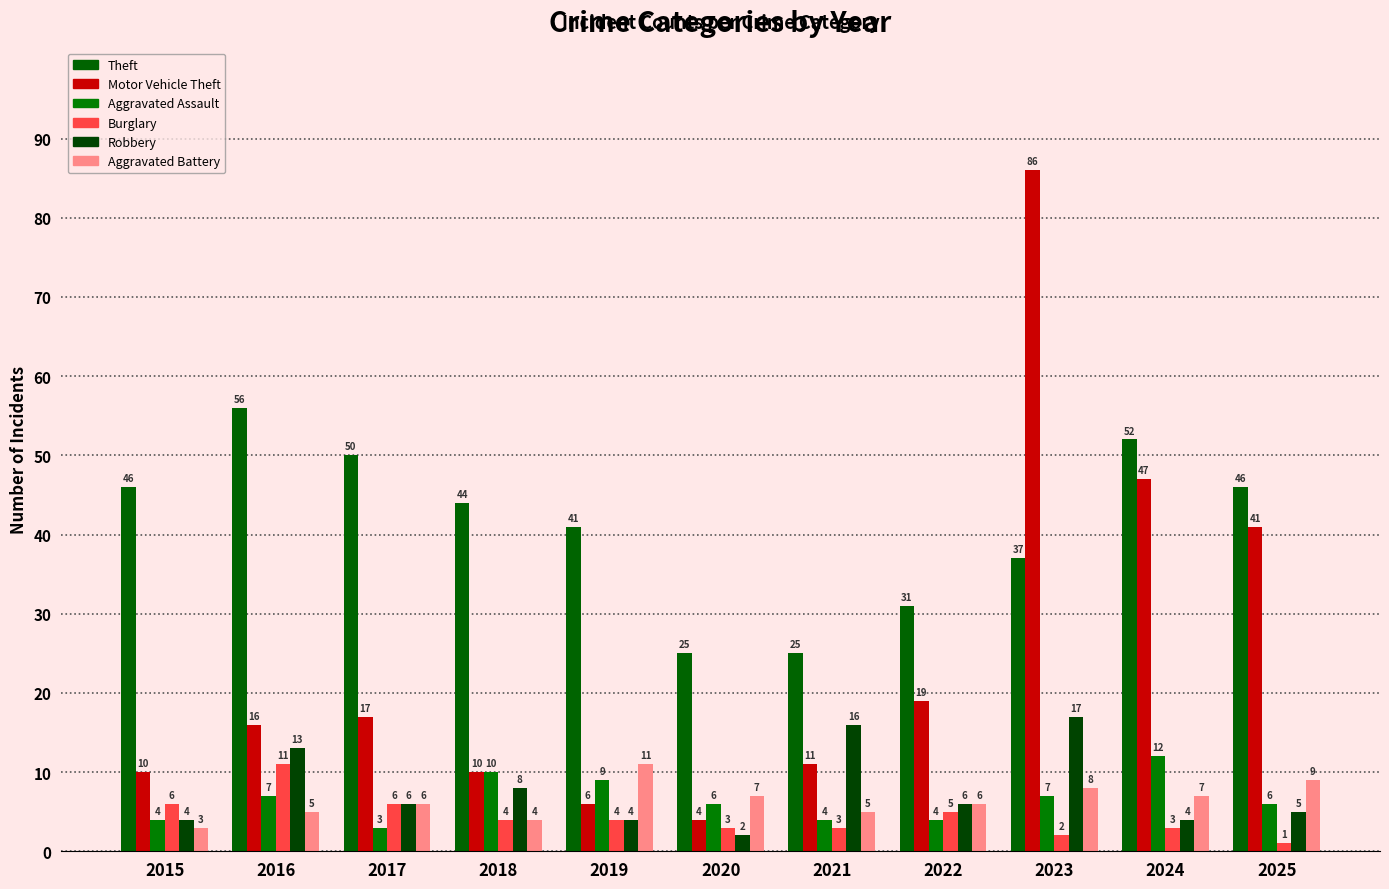

What is the value of the Aggravated Assault bar at the 11th from the left?

6